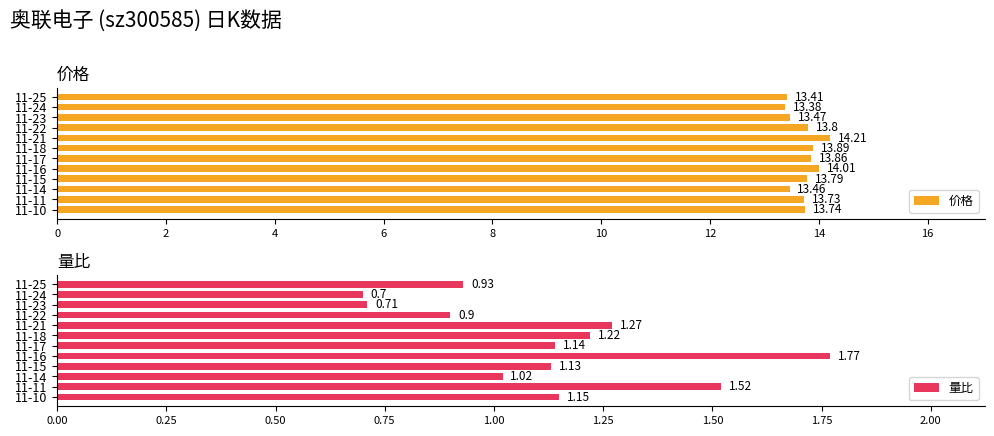

Which series has the largest range (max minus min)?

量比